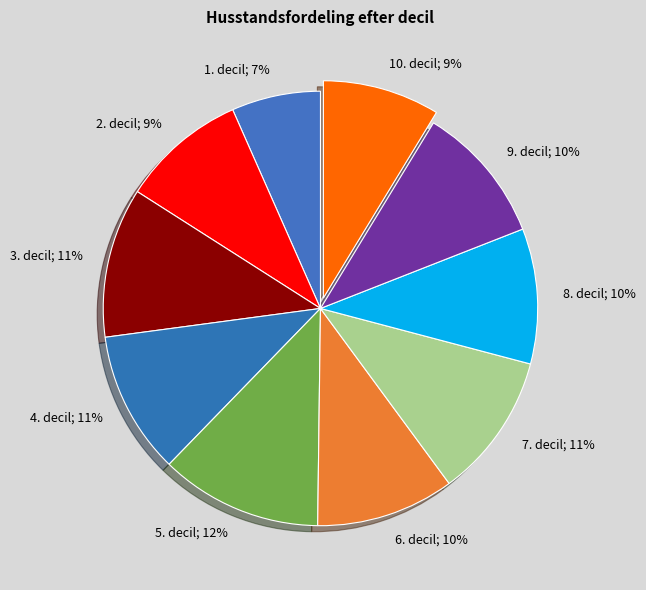

To the nearest percent, what is the average slice percentage?

10%